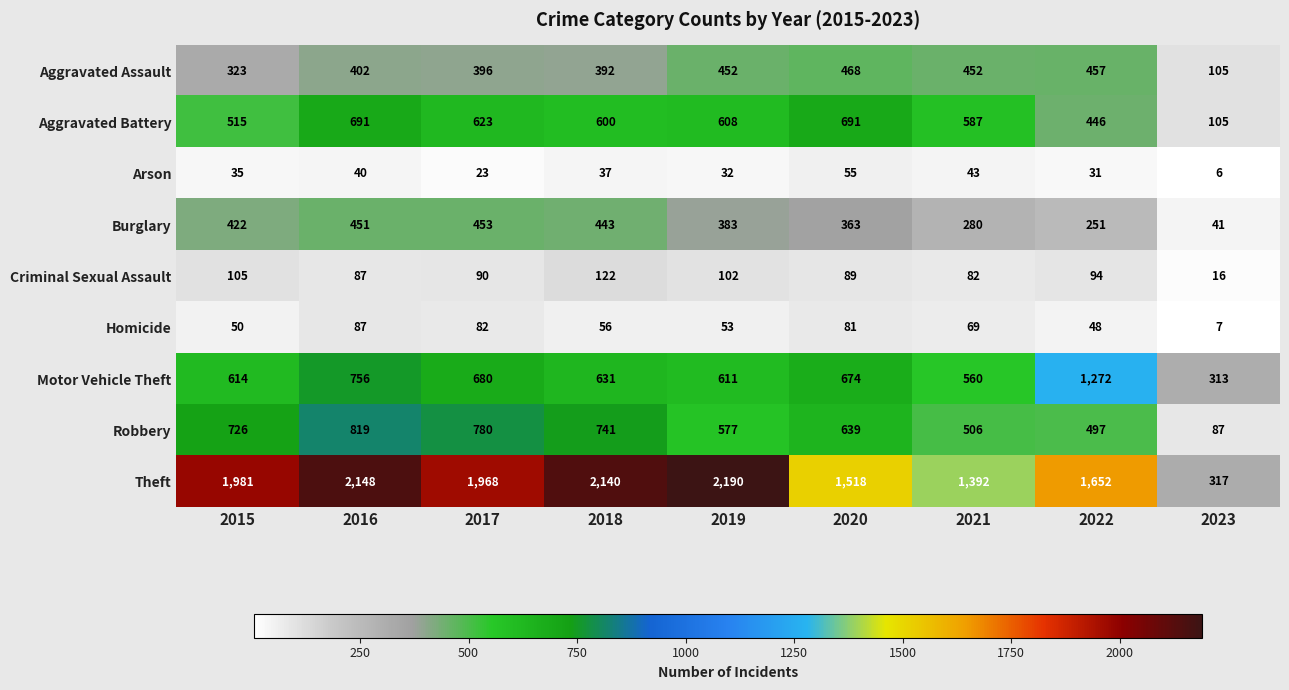

What is the minimum value shown in the chart?

6